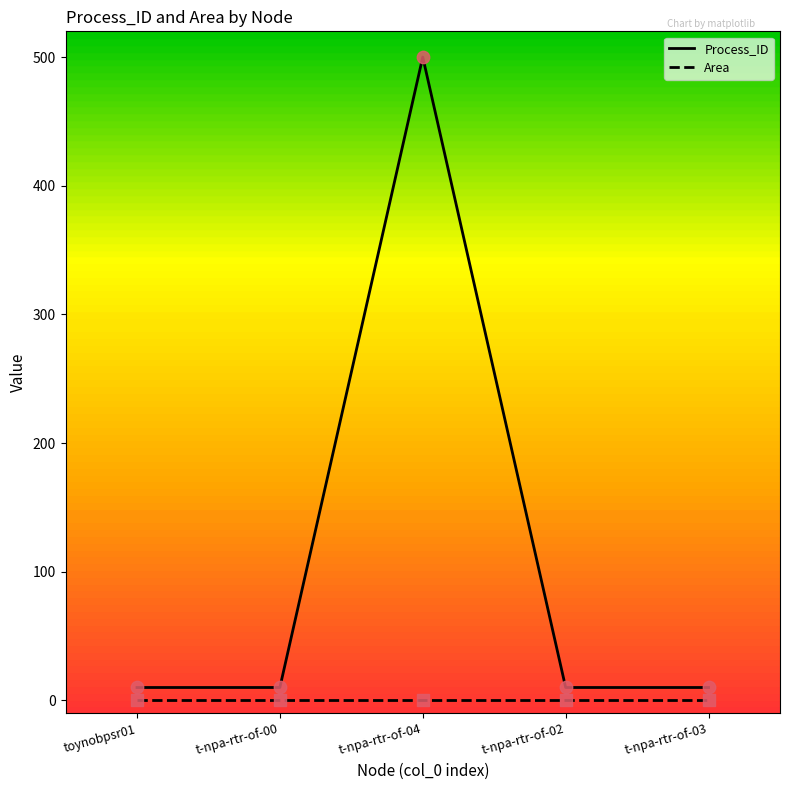

What are all the series names shown in the legend?

Process_ID, Area